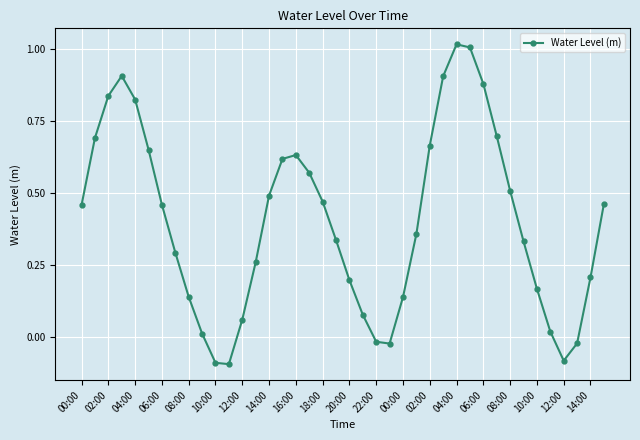

Does the chart have visible grid lines?

Yes